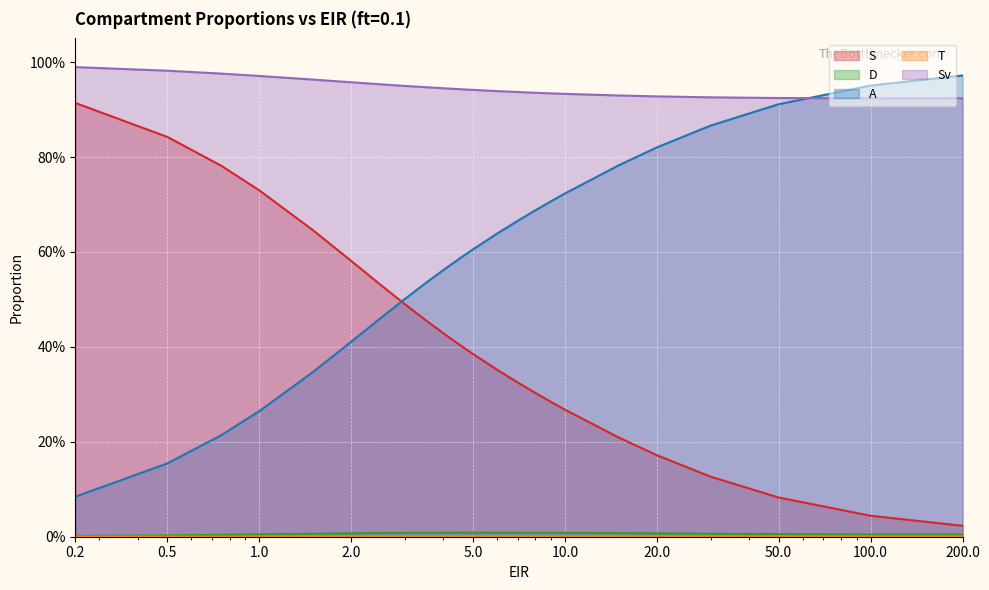

Between 0.75 and 15.0, which series saw the biggest shift?

S